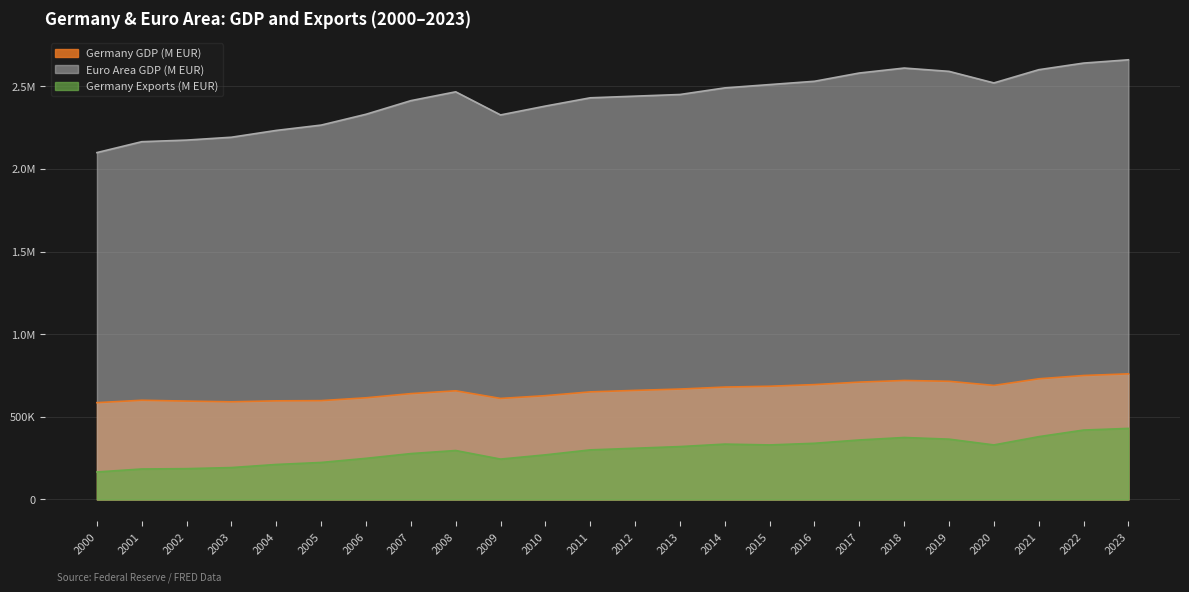

What is the difference between the maximum and minimum values in the Germany GDP (M EUR) series?

174286.0